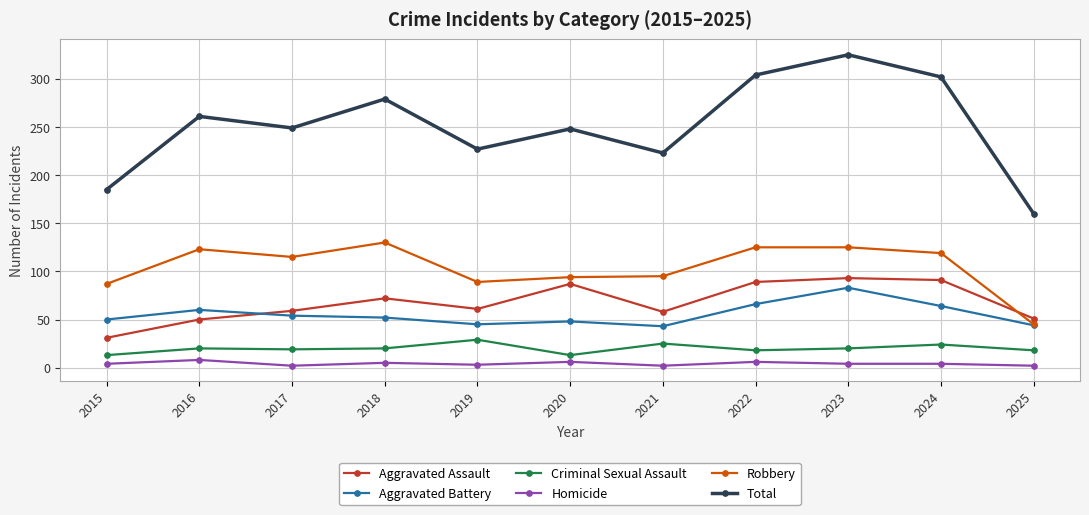

Which series changed the most between 2018 and 2021?

Total